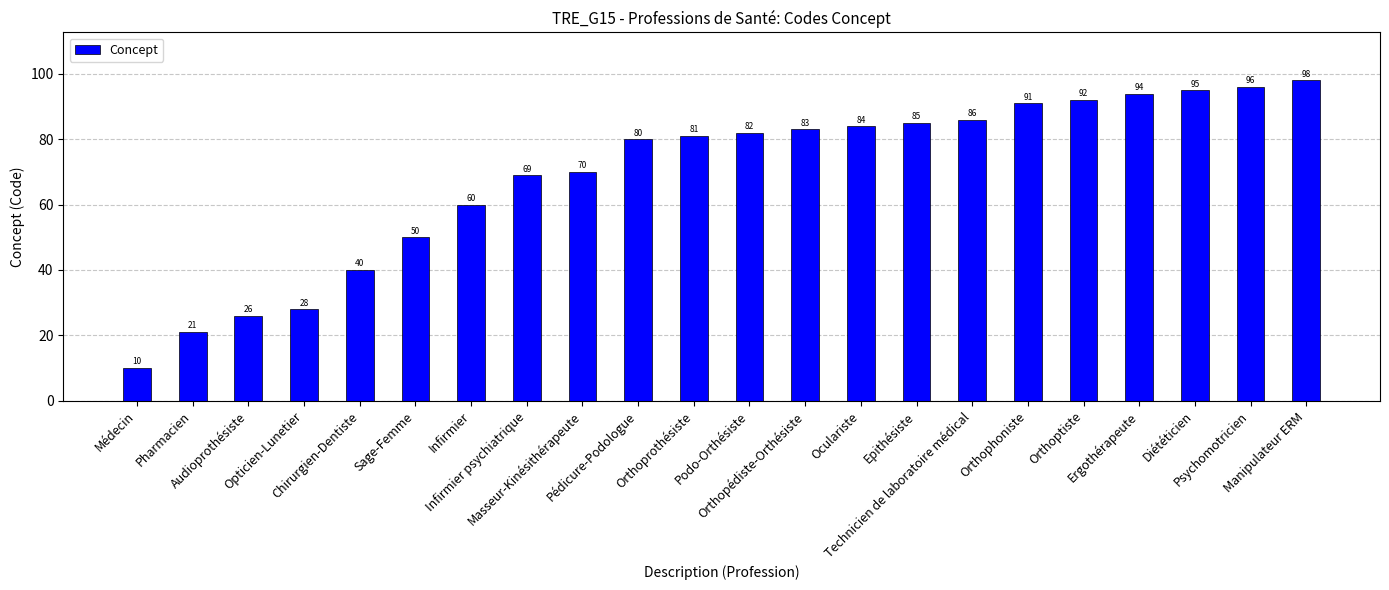

What is the difference between the maximum and second lowest values?

77